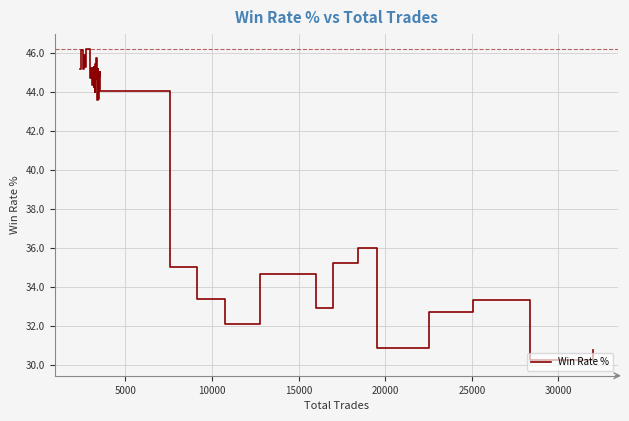

Count the number of data series in this chart.

1